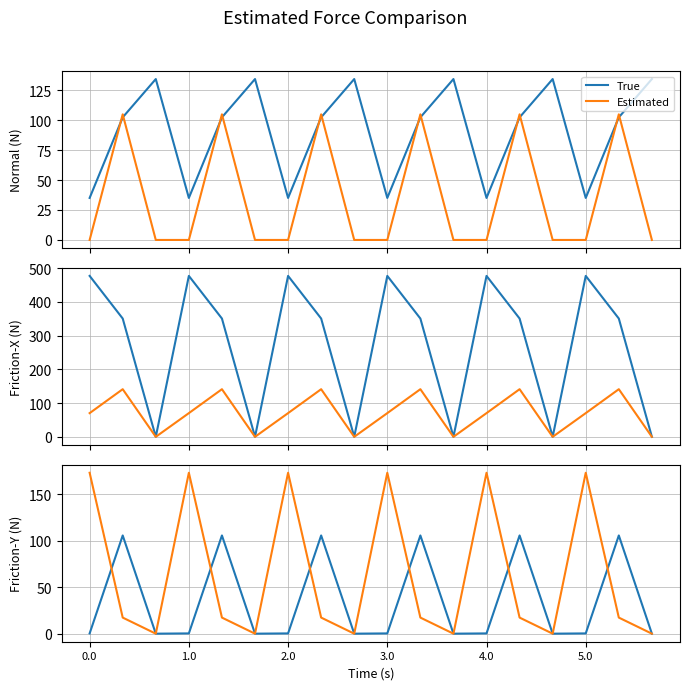

Rank the series at 1.0 from lowest to highest value.

True, Estimated